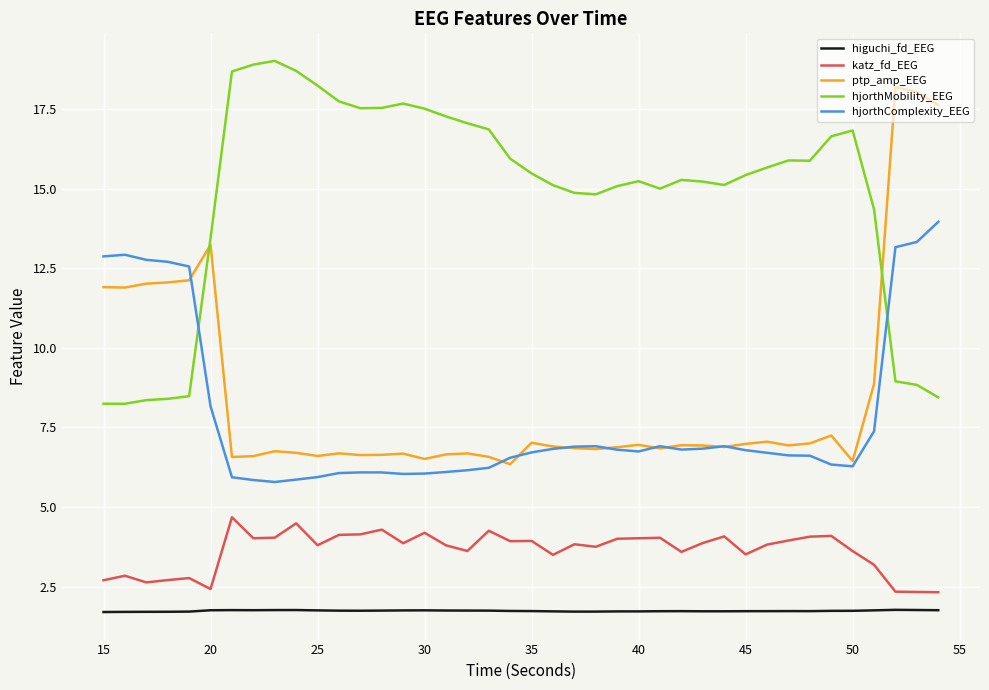

What is the lowest value of the katz_fd_EEG series?

2.3